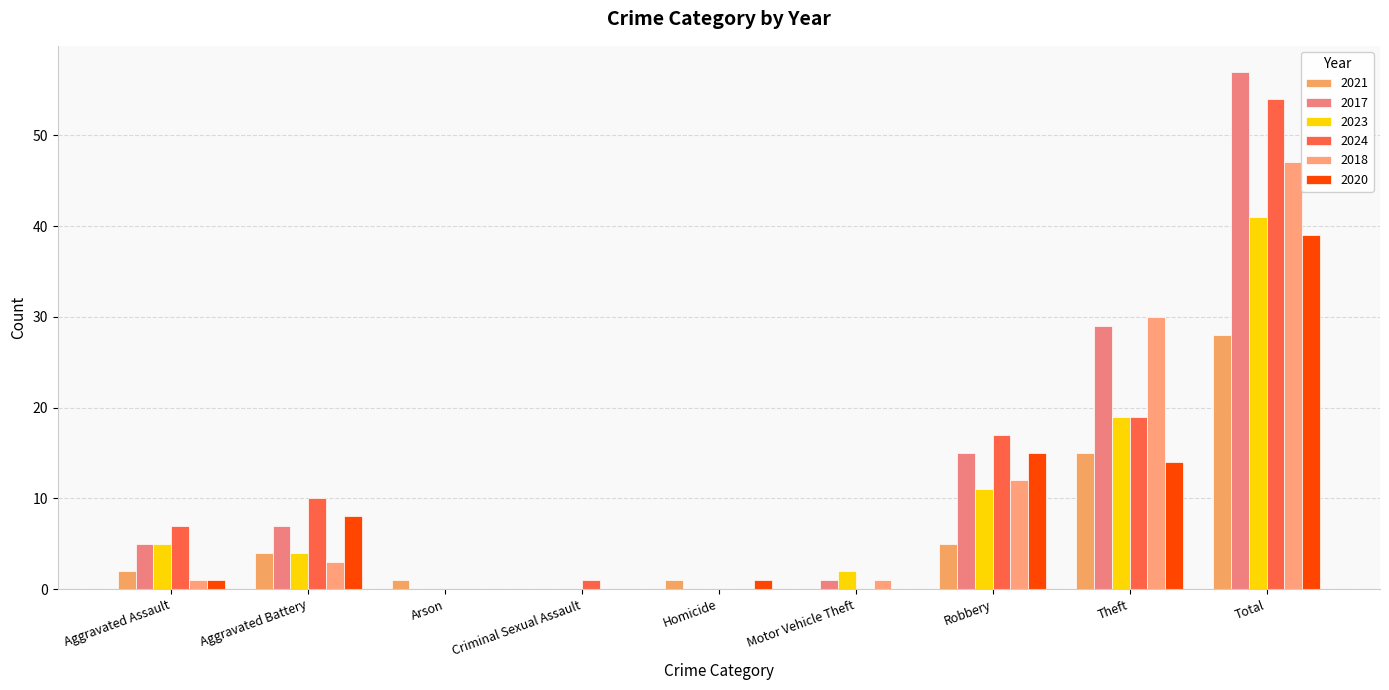

What is the difference between the 2018 values at Motor Vehicle Theft and Total?

46